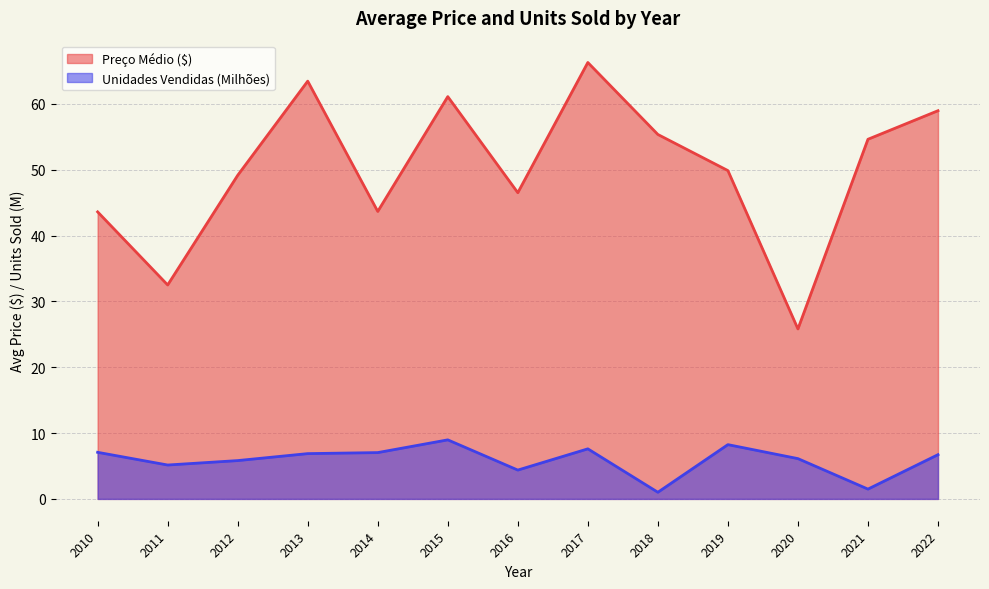

How many lines are shown in the chart?

2